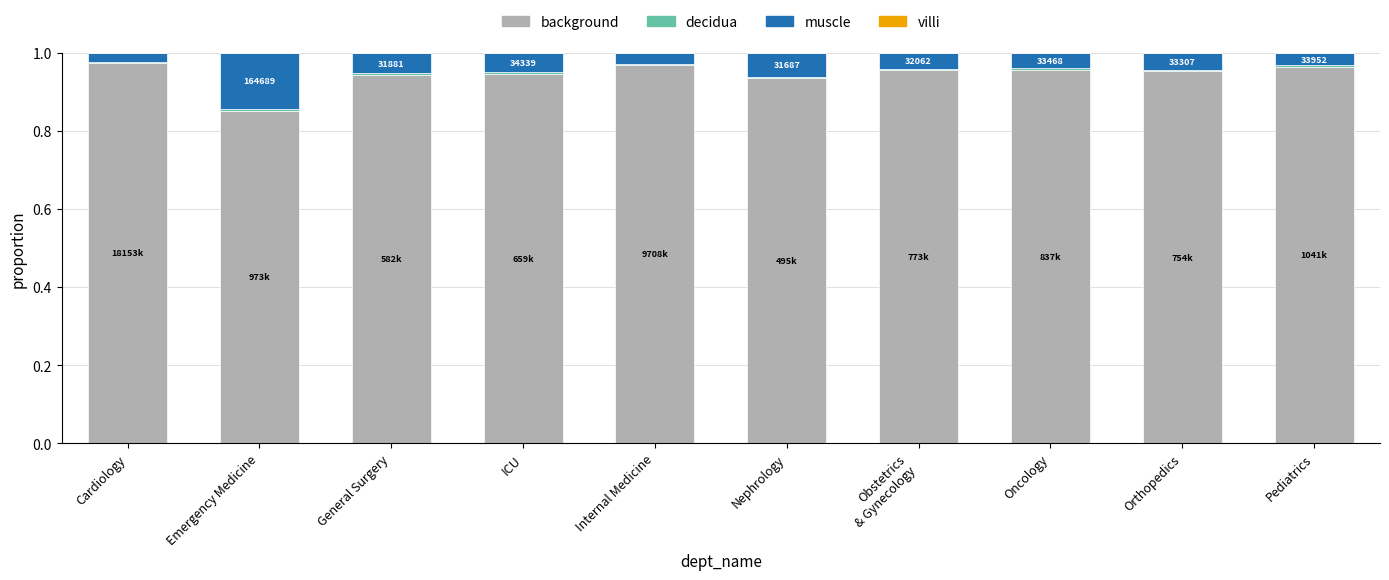

Is it true that villi equals 0.0 at Cardiology?

False